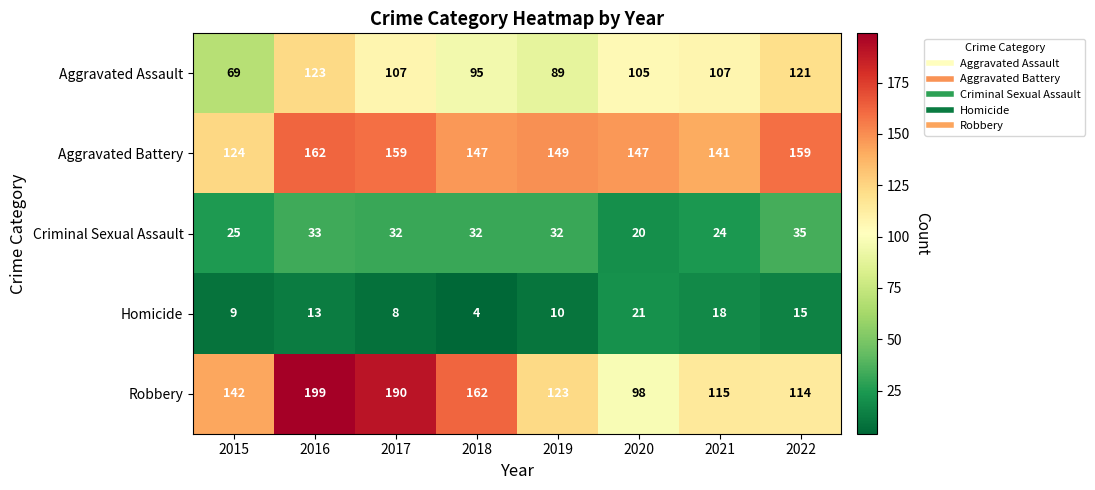

Count the number of categories in the chart.

8